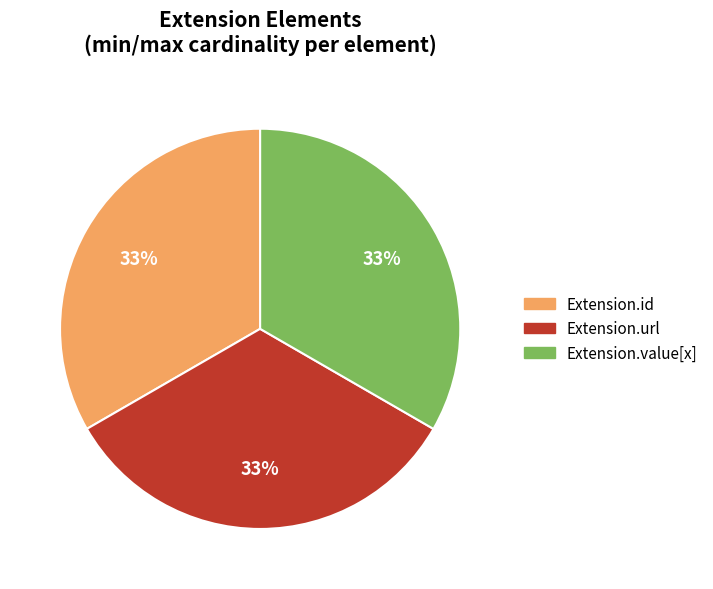

To the nearest percent, what is the average slice percentage?

33%